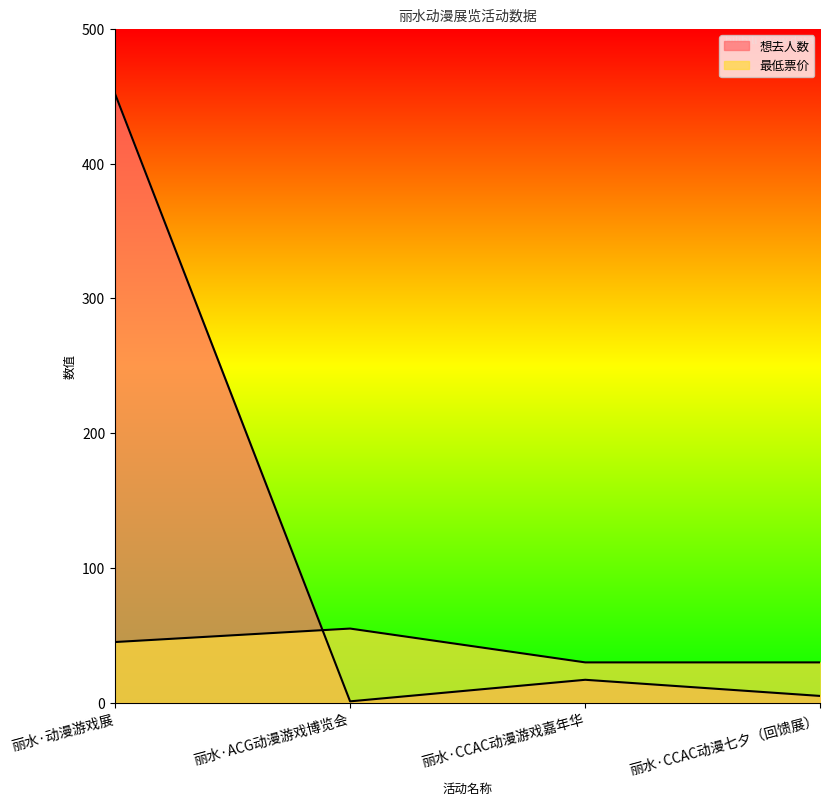

Reading right to left, what are all the values shown in this chart?

想去人数: 5.0	17.0	1.0	452.0
最低票价: 29.9	29.9	55.0	45.0